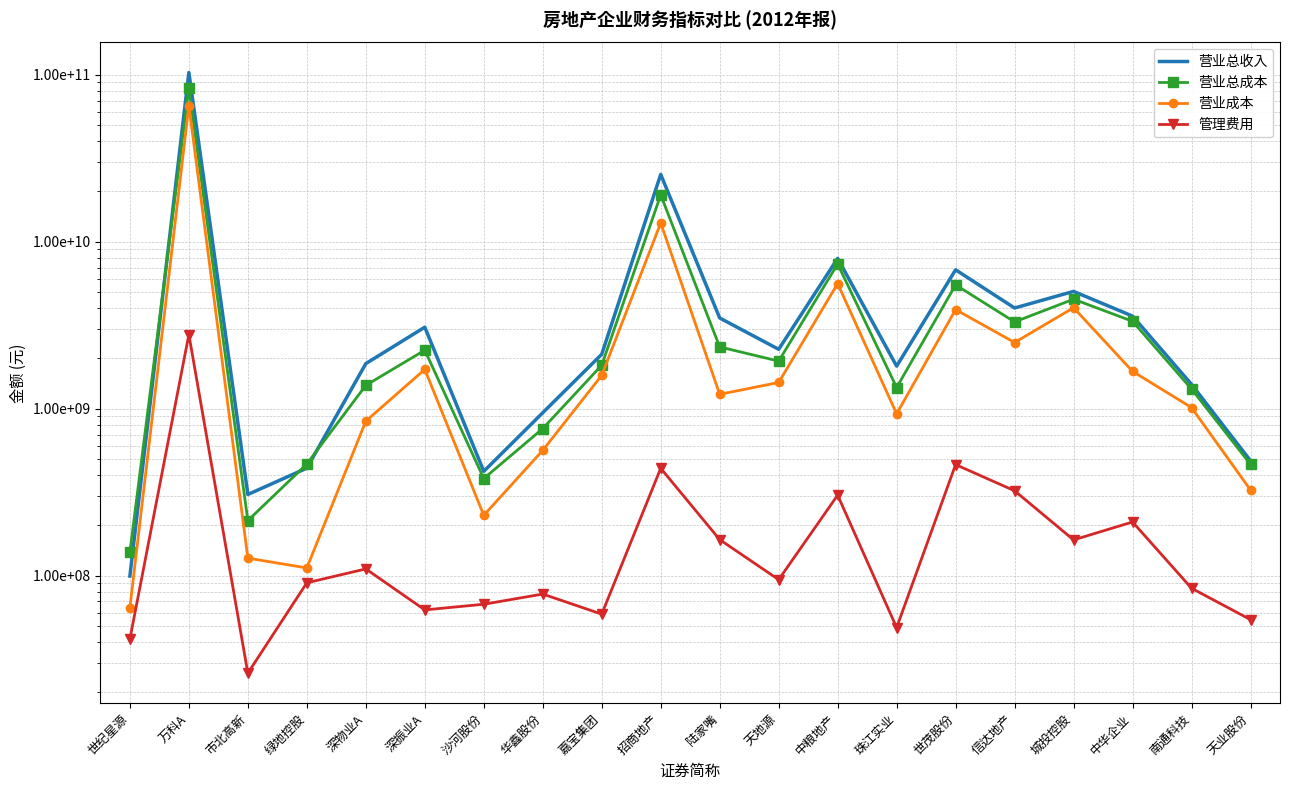

What is the sum of the 营业总收入 values at 中华企业 and 天业股份?

4070717086.2